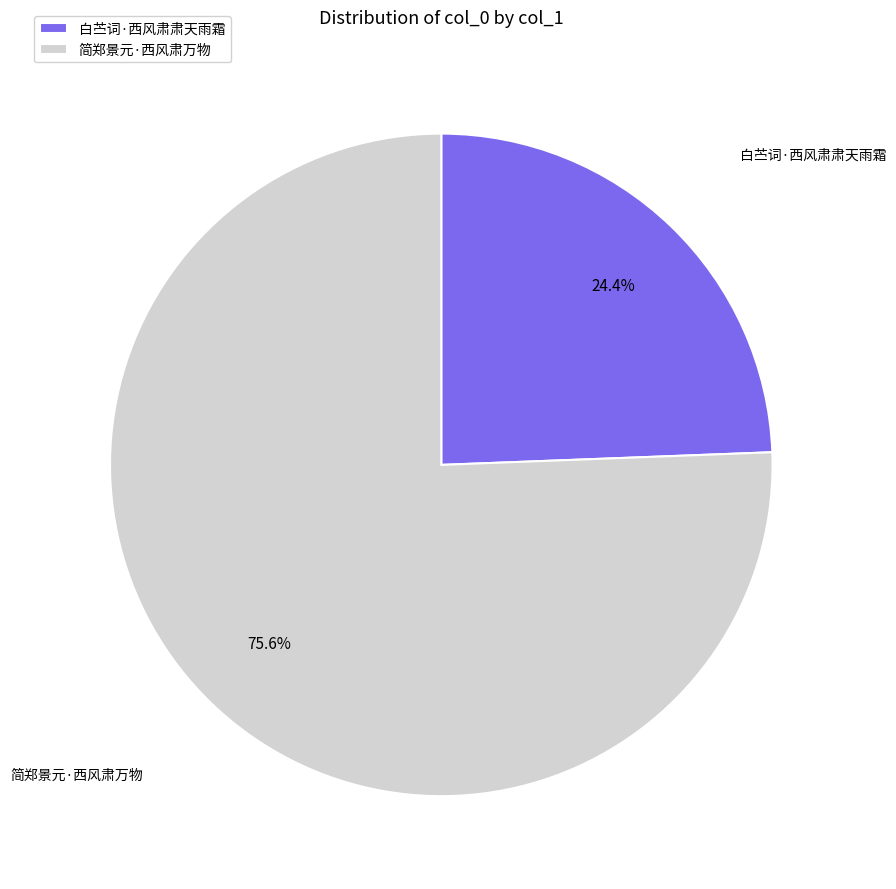

How much of the chart is everything except 简郑景元·西风肃万物?

24.4%